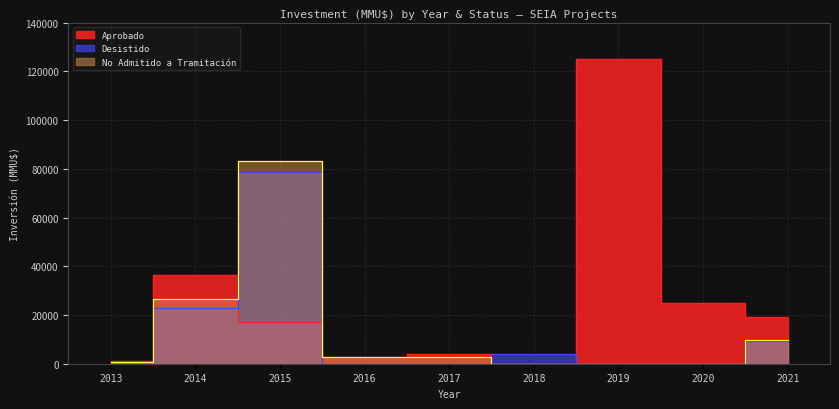

Between 2015 and 2015, which is larger?

2015